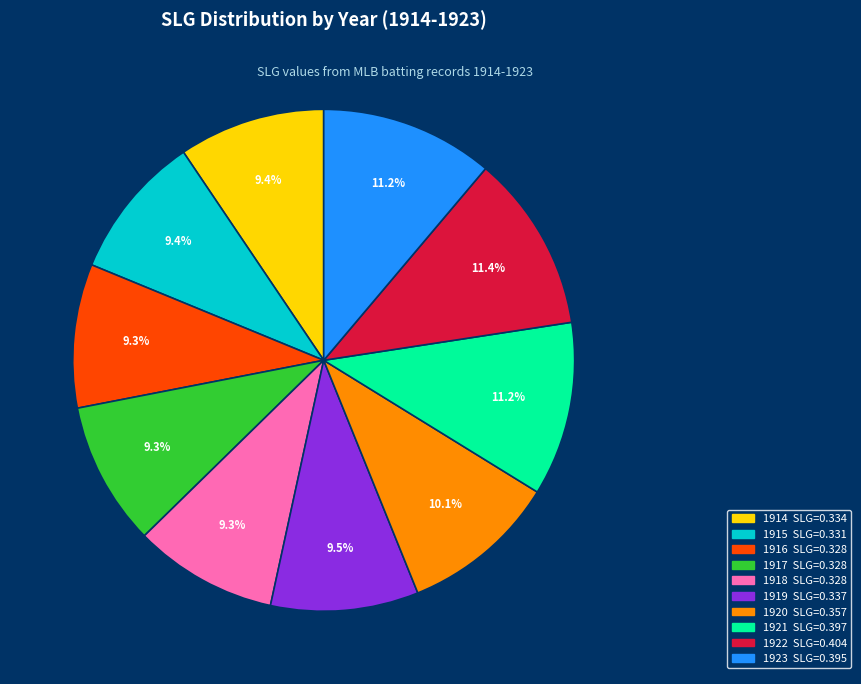

Does 1918 represent more than half of the total?

No